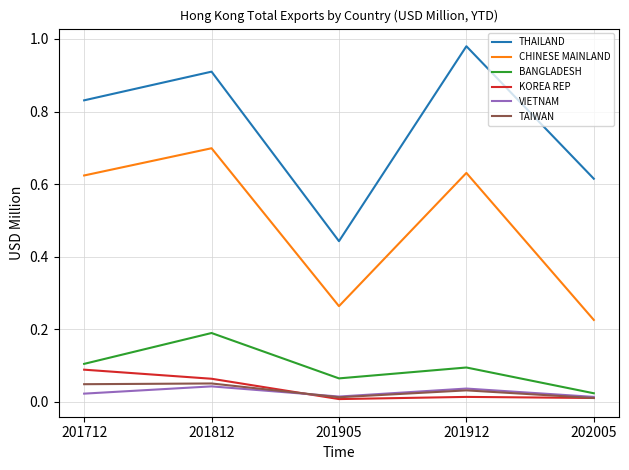

At which category does the chart reach its peak across all series?

201912